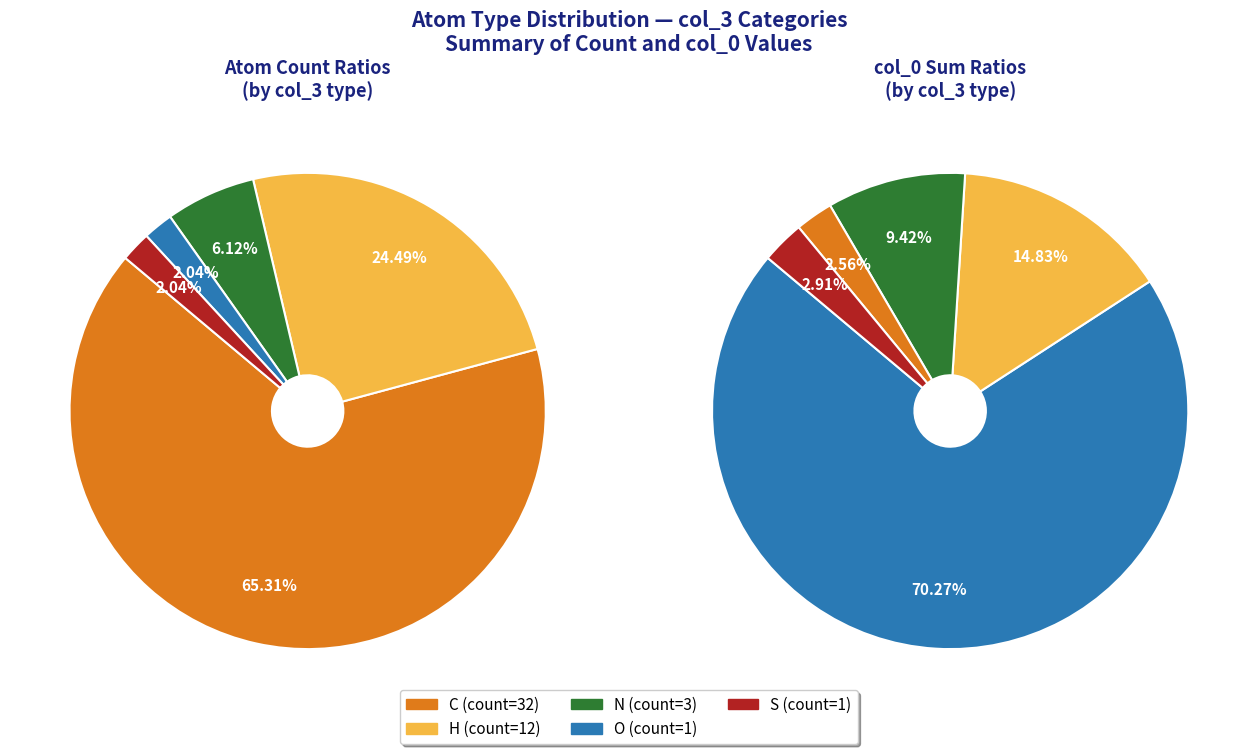

Is S the majority of the pie?

No